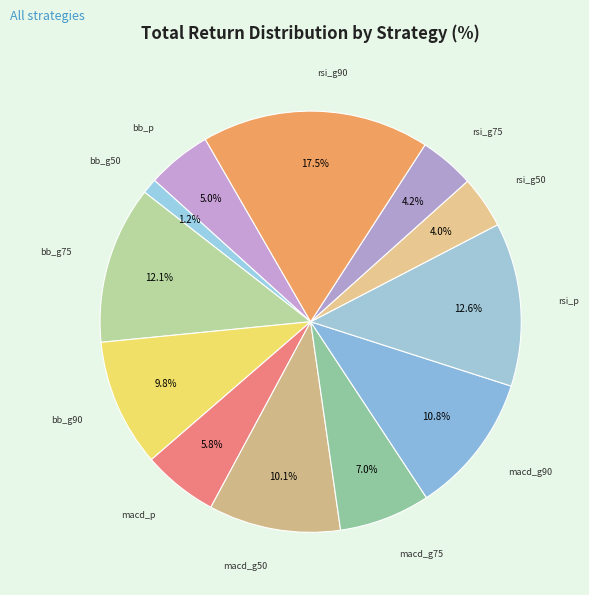

Is there any slice that represents more than half of the pie?

No